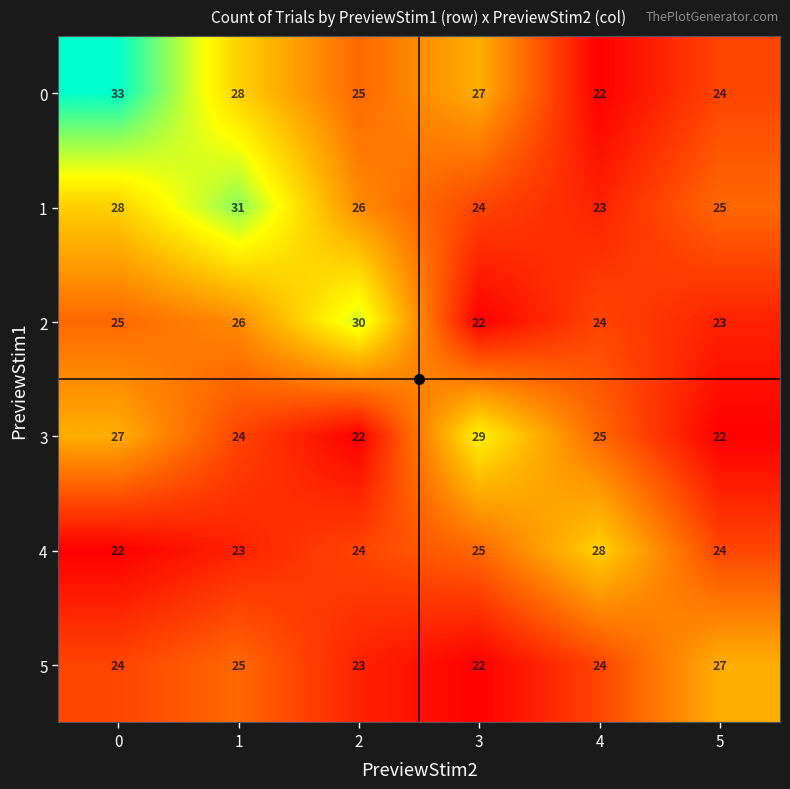

What is the total value across all series at 5?

145